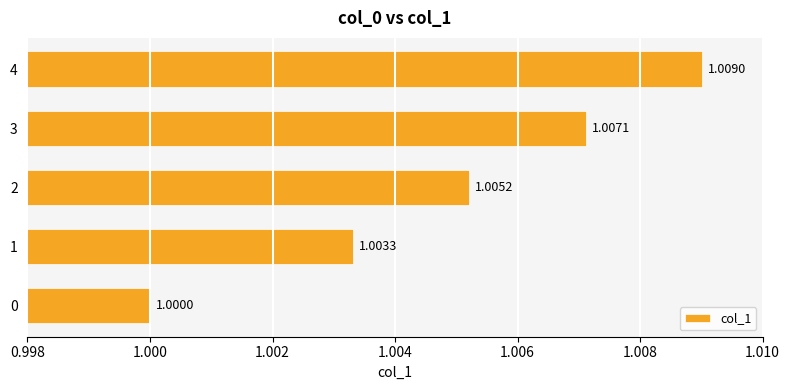

Which category has the lowest value across all series?

0